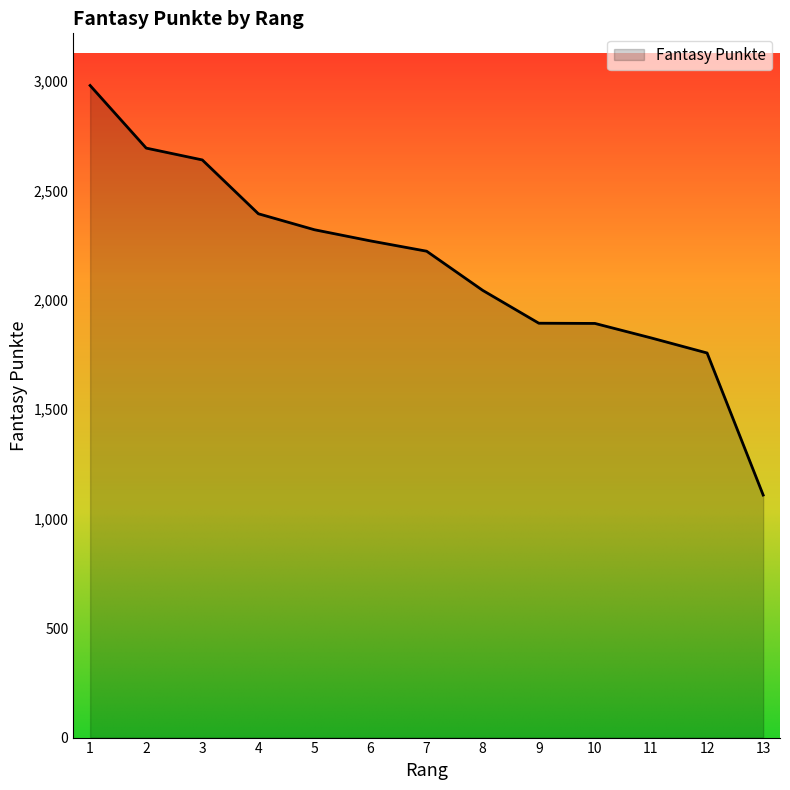

How many lines are shown in the chart?

1